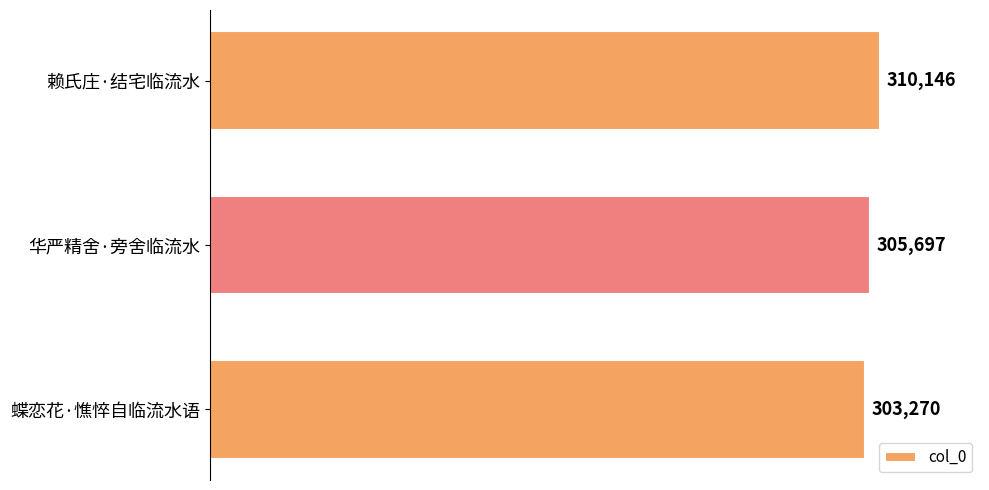

How many series are shown in this chart?

1